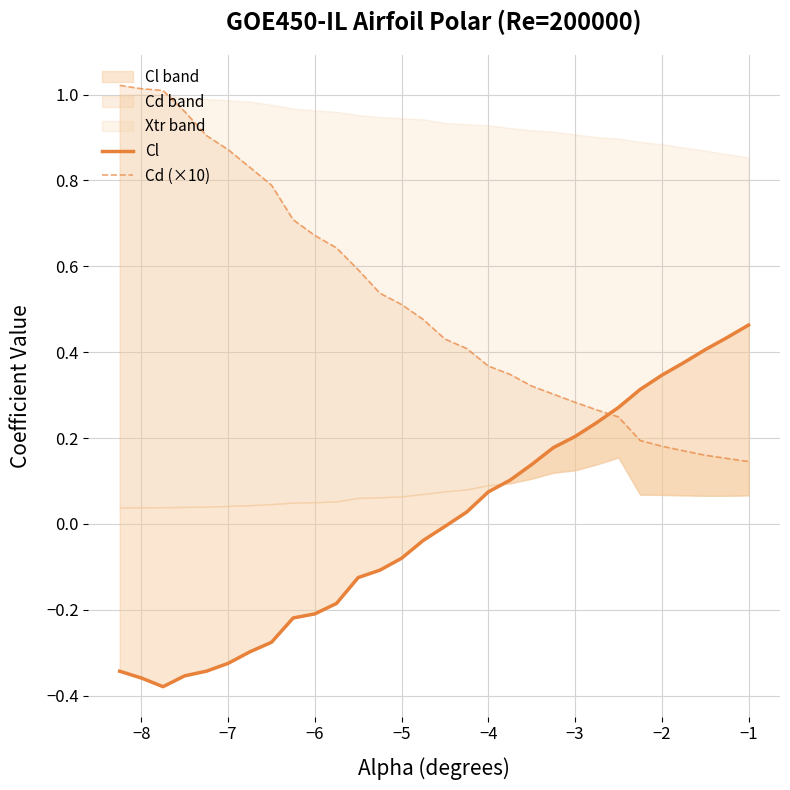

What is the maximum value shown in the chart?

1.0